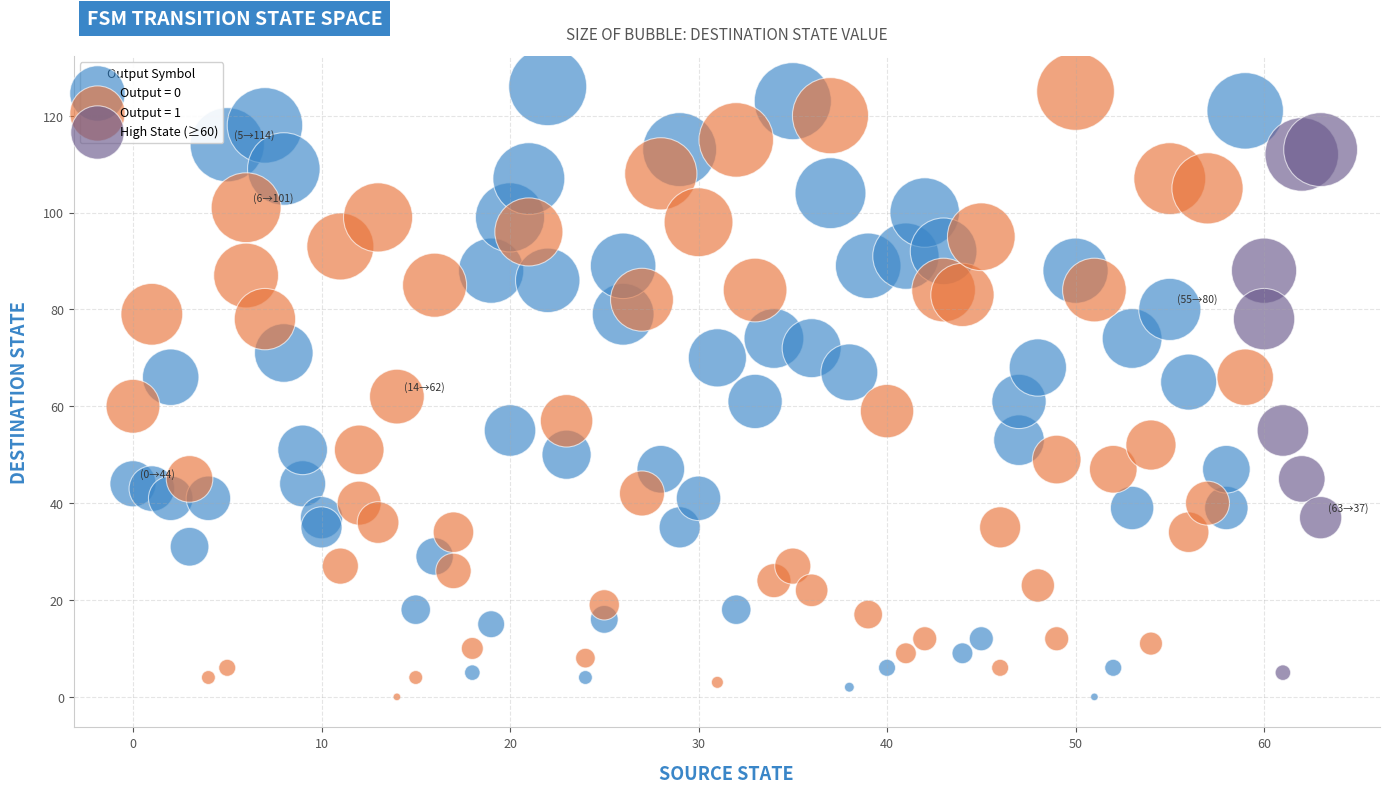

What are all the series names shown in the legend?

Output = 0, Output = 1, High State (≥60)